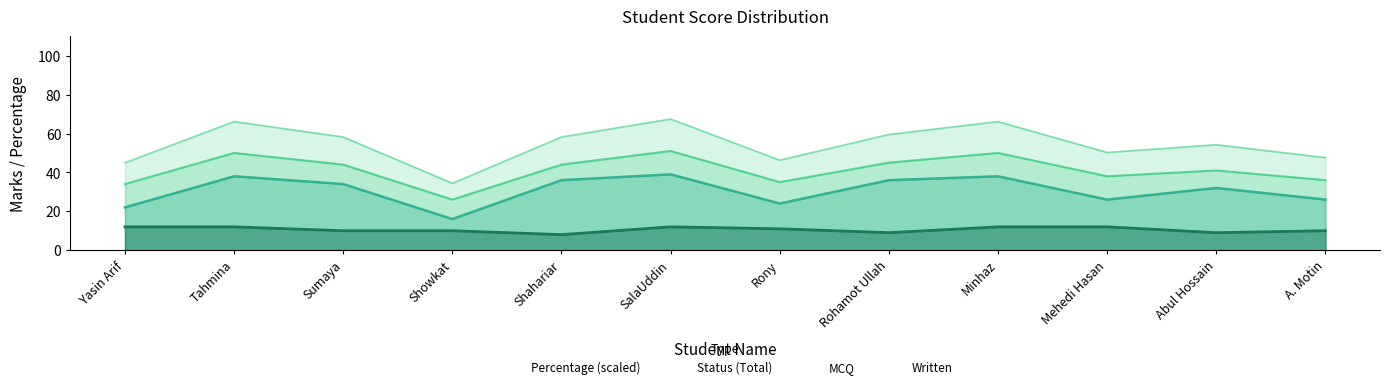

Reading right to left, what are all the values shown in this chart?

Written: 10.0	9.0	12.0	12.0	9.0	11.0	12.0	8.0	10.0	10.0	12.0	12.0
MCQ: 26.0	32.0	26.0	38.0	36.0	24.0	39.0	36.0	16.0	34.0	38.0	22.0
Status: 36.0	41.0	38.0	50.0	45.0	35.0	51.0	44.0	26.0	44.0	50.0	34.0
Percentage: 47.6	54.2	50.3	66.1	59.5	46.3	67.5	58.2	34.4	58.2	66.1	45.0